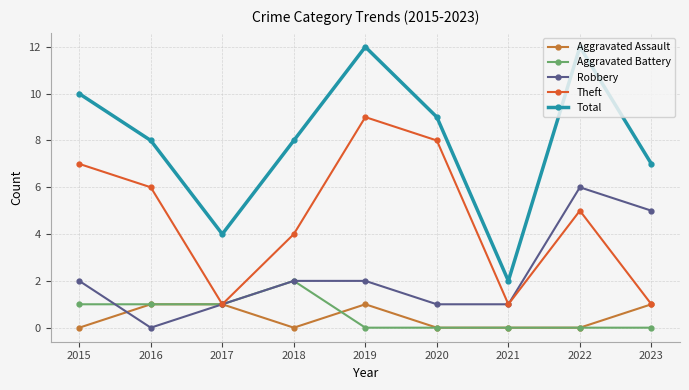

Count the number of data series in this chart.

5